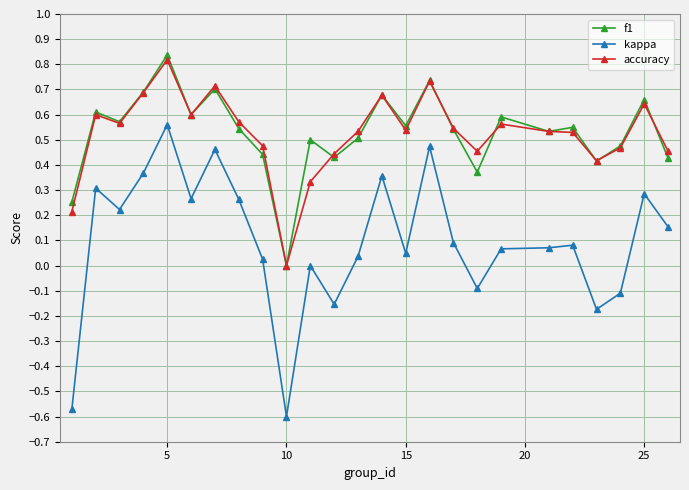

True or false: accuracy has more than 1 points higher than both neighbors.

True